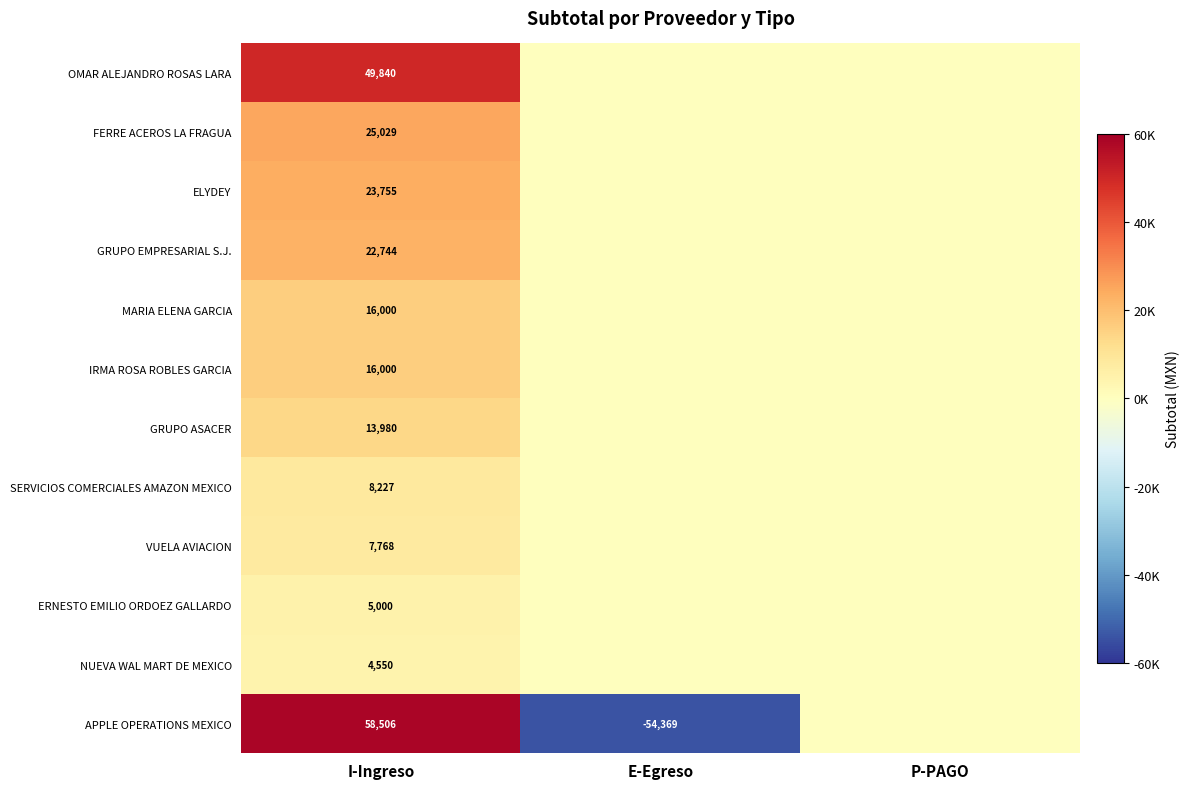

Is it true that FERRE ACEROS LA FRAGUA equals 25029 at I-Ingreso?

True